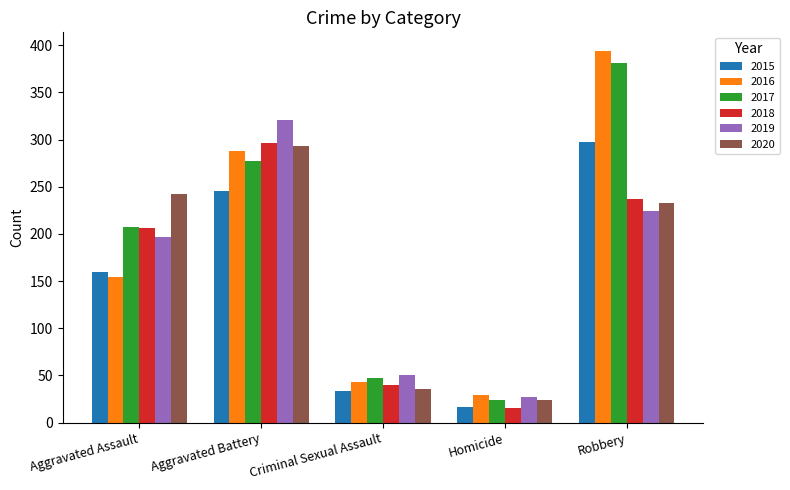

Between Aggravated Assault and Criminal Sexual Assault, which series saw the biggest shift?

2020